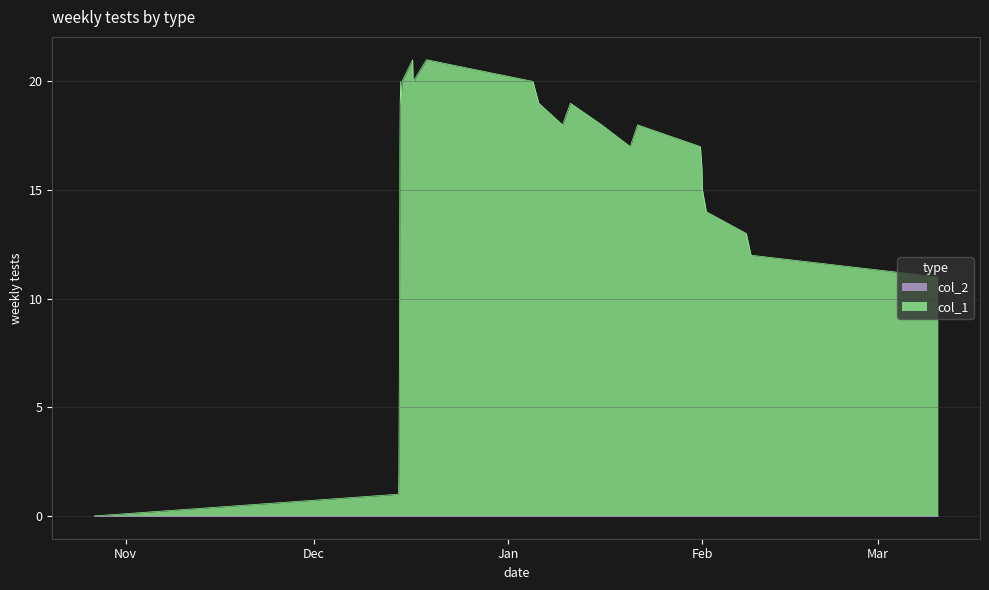

How many values are above zero?

26